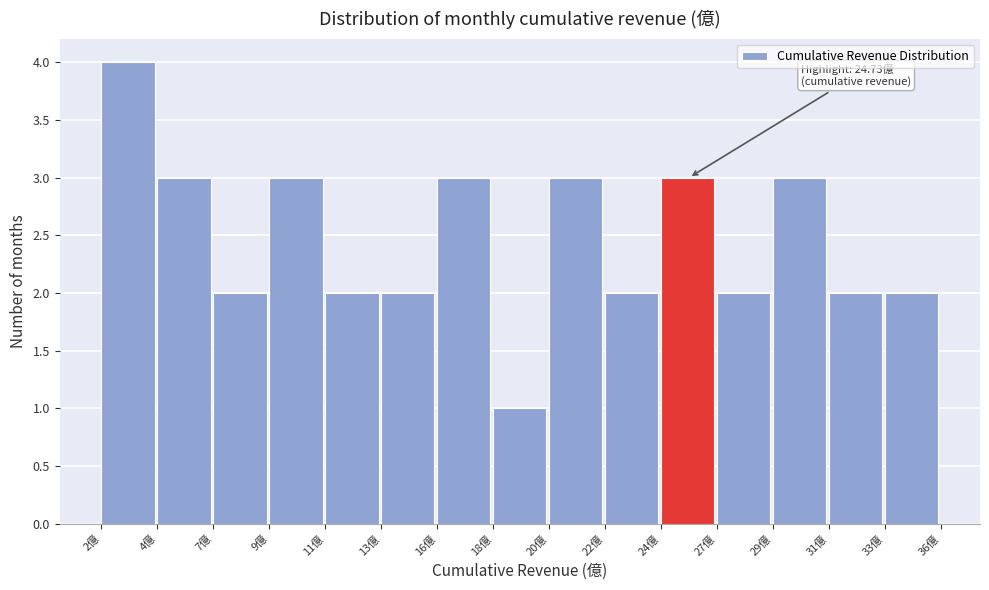

Reading left to right, list all the values displayed in this chart.

2億=4	4億=3	7億=2	9億=3	11億=2	13億=2	16億=3	18億=1	20億=3	22億=2	24億=3	27億=2	29億=3	31億=2	33億=2